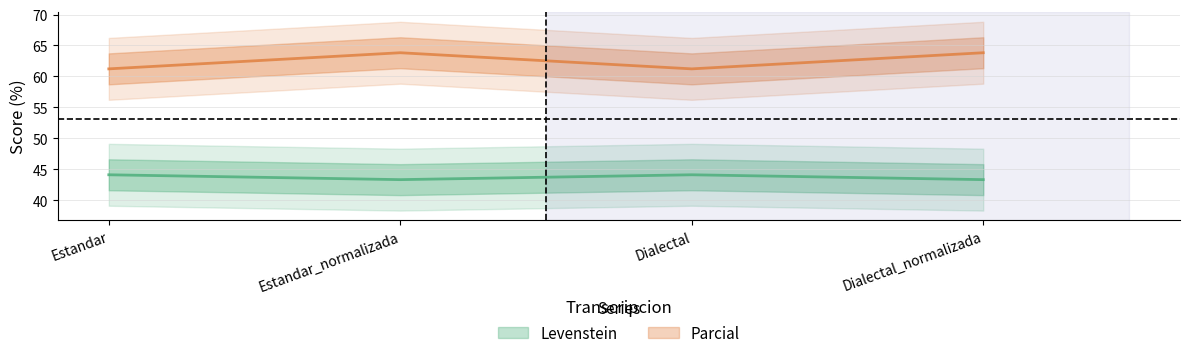

True or false: Levenstein and Parcial cross at least once.

False